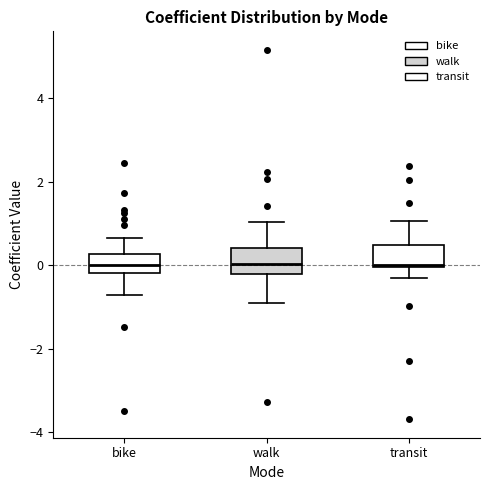

Reading left to right, transcribe this box plot: for each box, give where its median line is, the range the box spans, and where its two whiskers end, as read against the y-axis. The values are not printed on the chart, so give them approximately, as read against the axis.

bike: median 0.0, box -0.2 to 0.2, whiskers -0.8 to 0.6
walk: median 0.0, box -0.2 to 0.4, whiskers -0.8 to 1.0
transit: median 0.0, box 0.0 to 0.4, whiskers -0.4 to 1.0